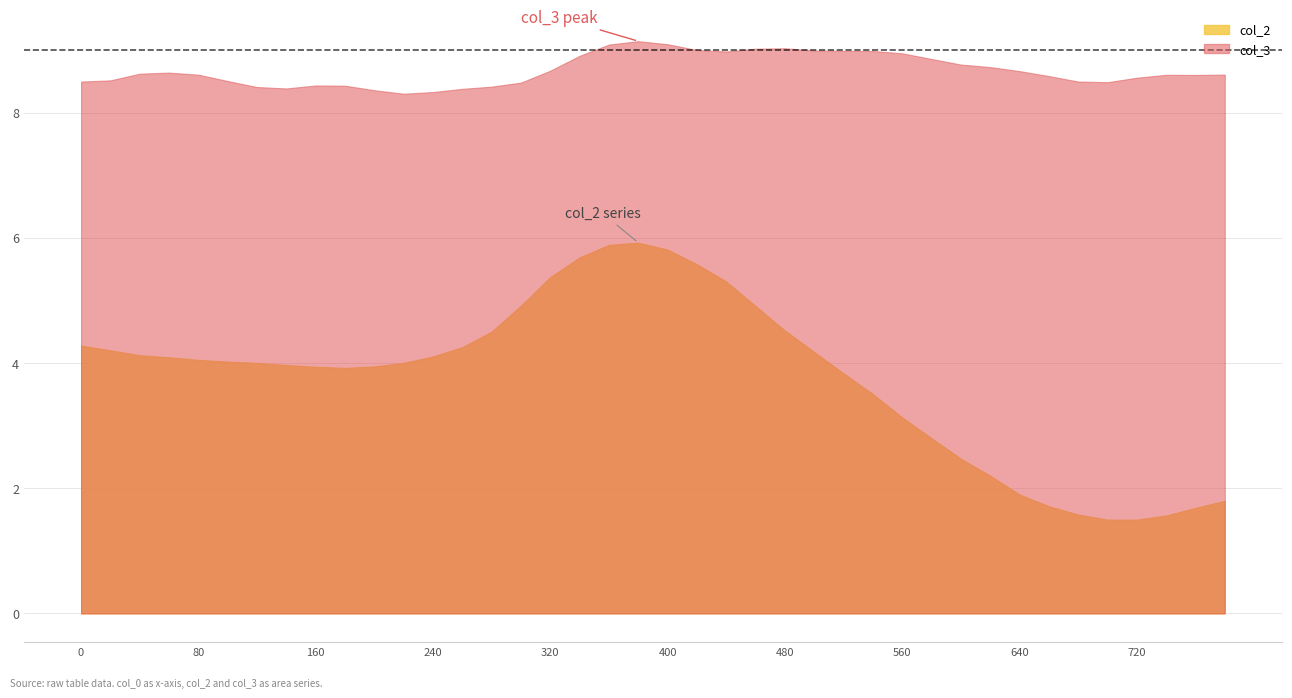

At which category does col_3 reach its first local valley?

140